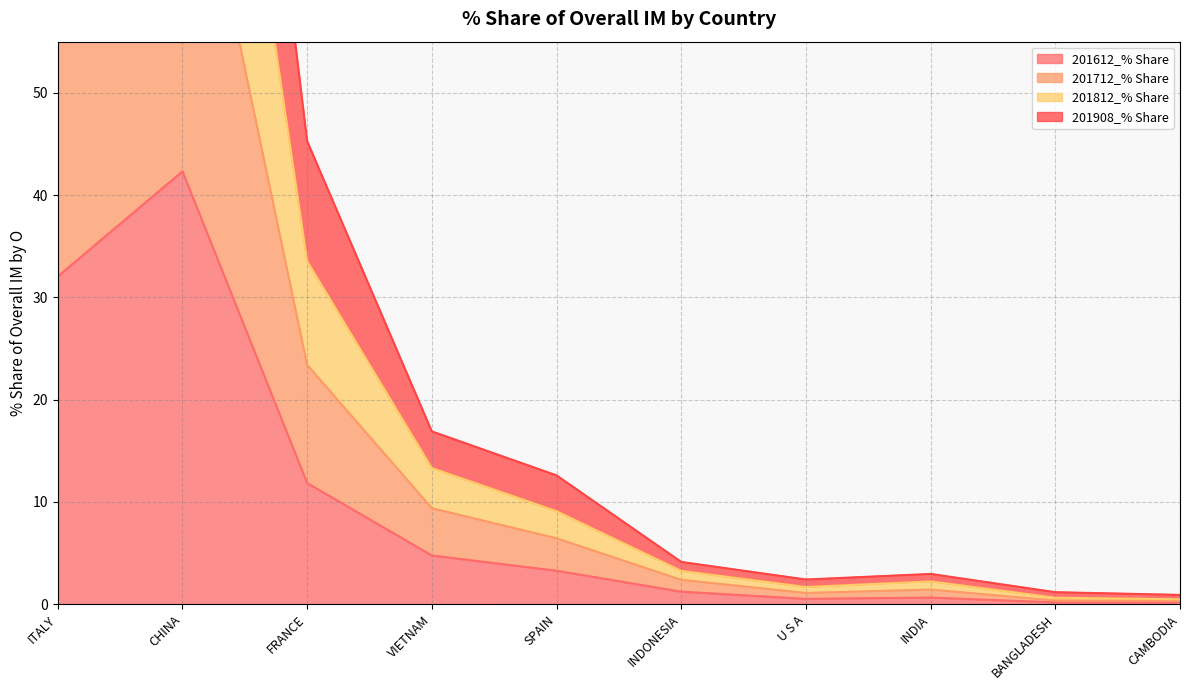

Which has a higher value, FRANCE or INDONESIA?

FRANCE